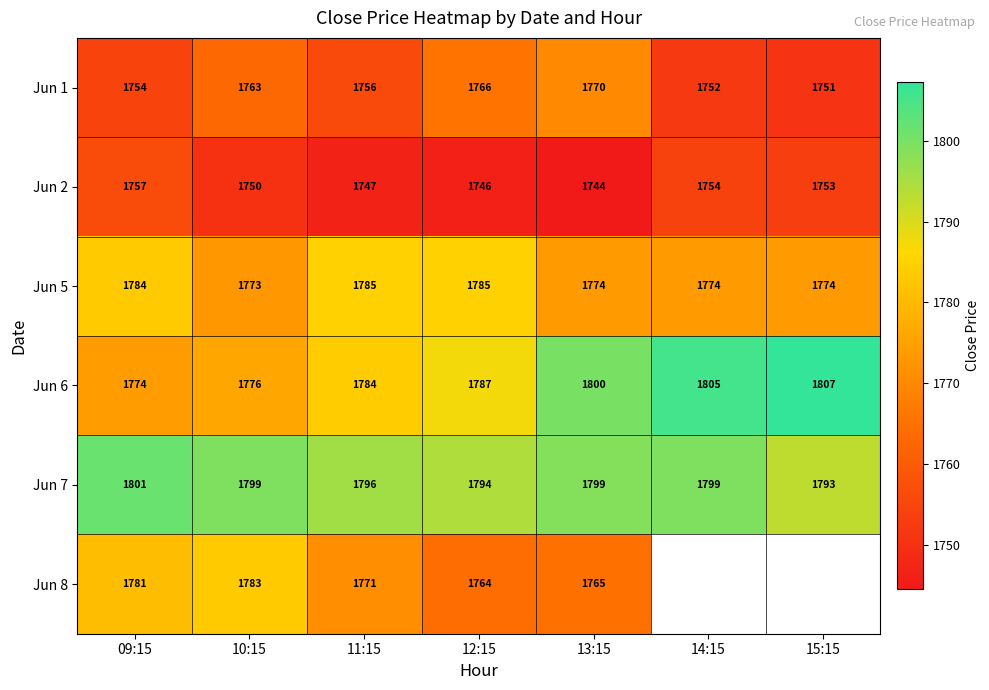

Read the Jun 6 value at 12:15.

1787